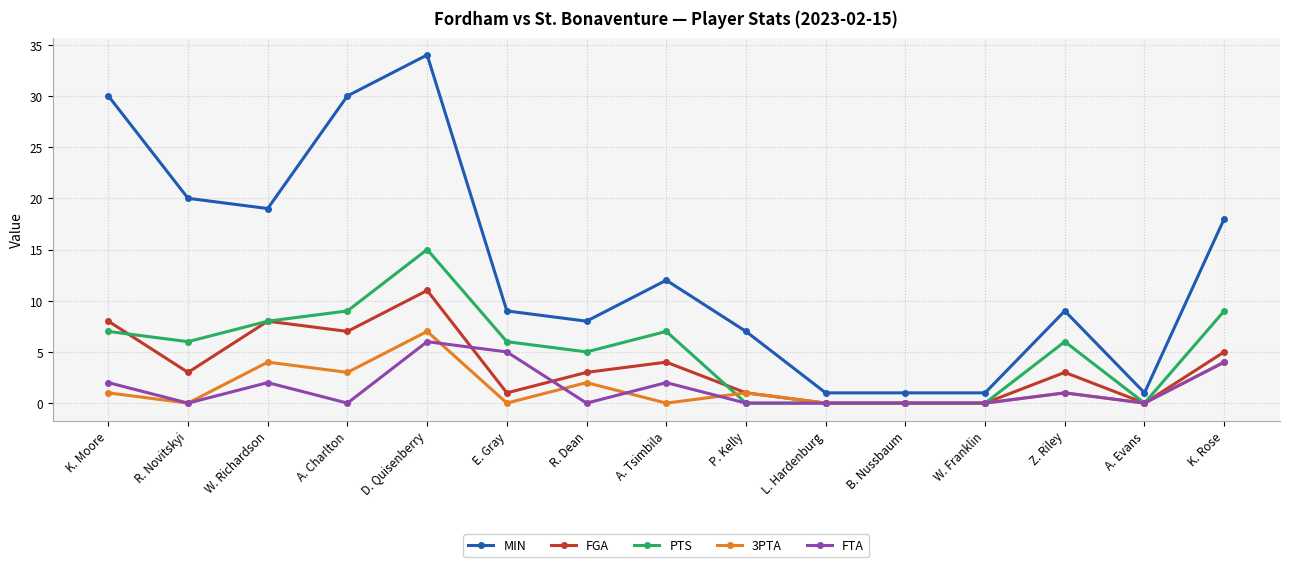

How many distinct data groups are displayed?

5